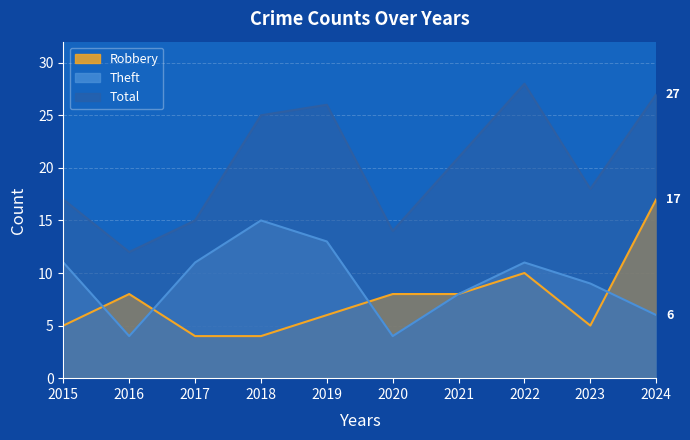

How many distinct data groups are displayed?

3